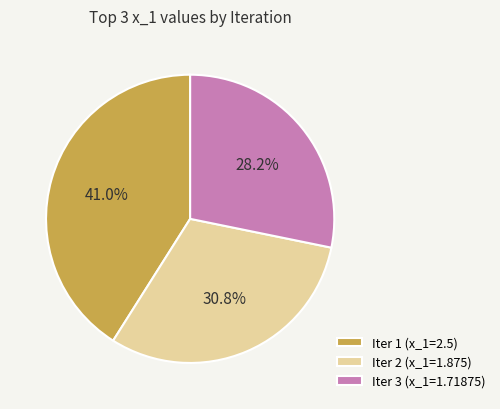

Is there a majority slice in this chart?

No